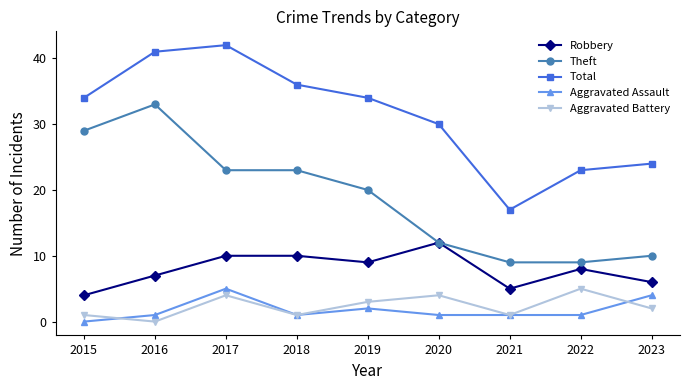

What is the total value across all series at 2018?

71